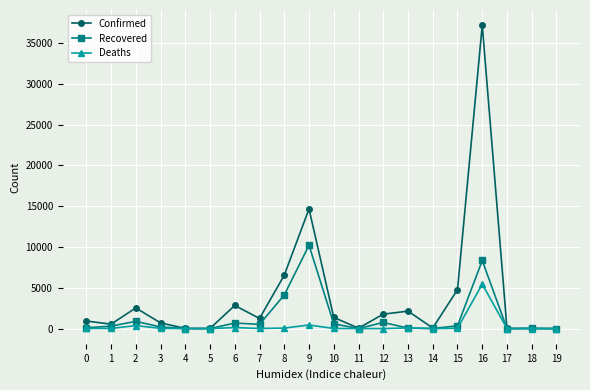

What is the total value across all series at 18?

54